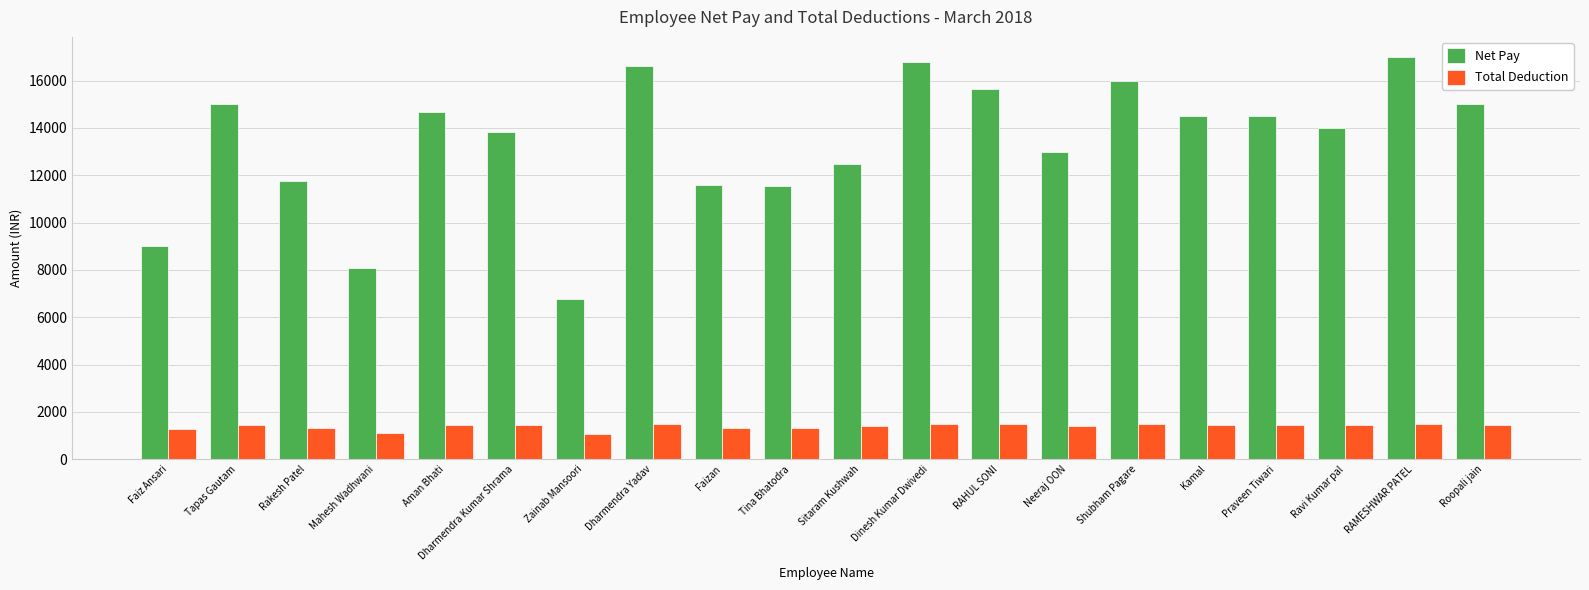

What position from the left is RAMESHWAR PATEL?

19